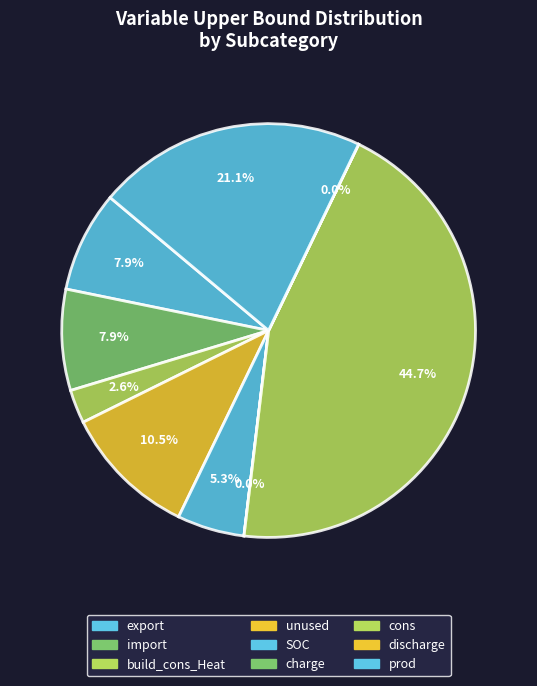

Rank the categories by value from lowest to highest.

charge, discharge, export, import, build_cons_Heat, unused, SOC, cons, prod